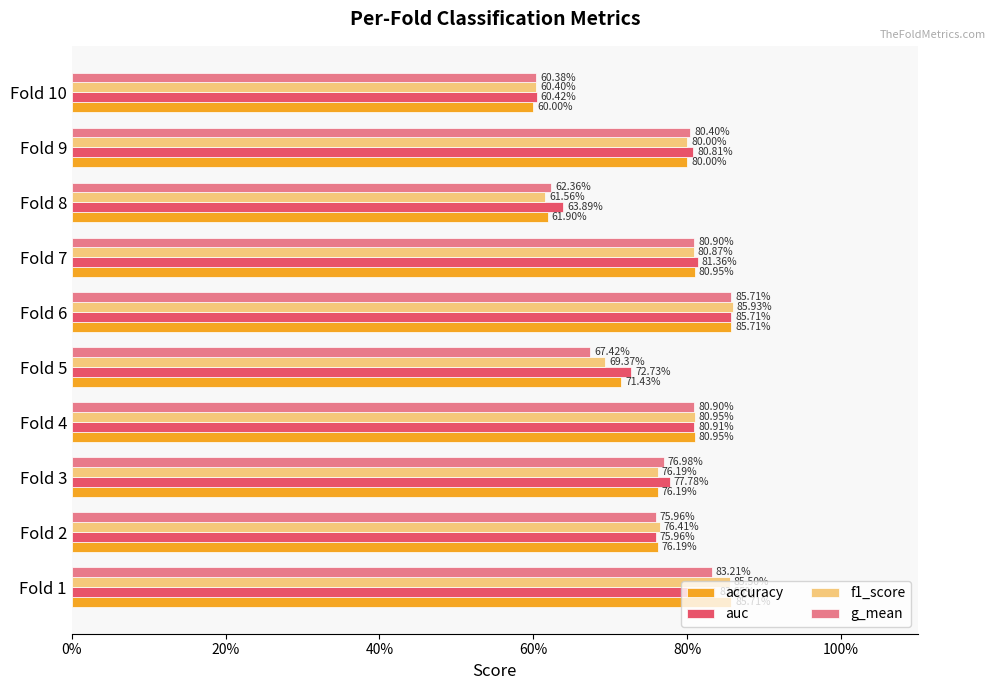

Which series has the largest total across all categories?

auc